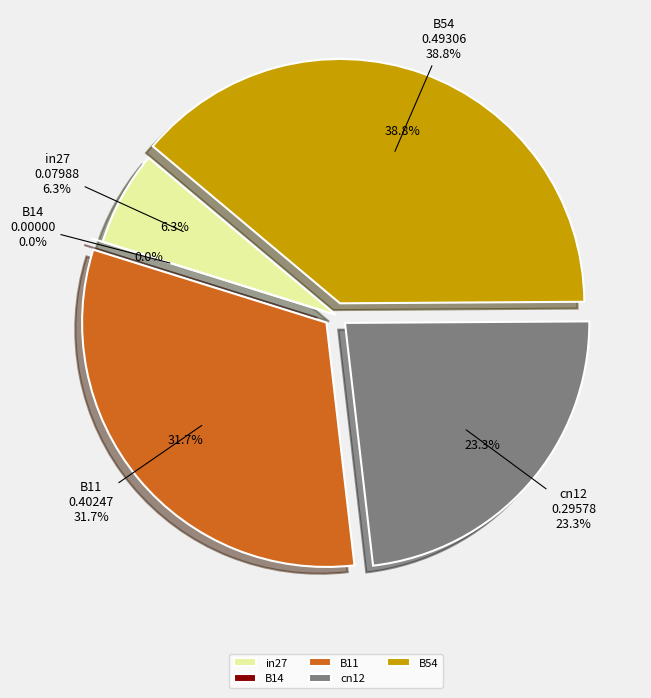

Does B11 represent more than half of the total?

No